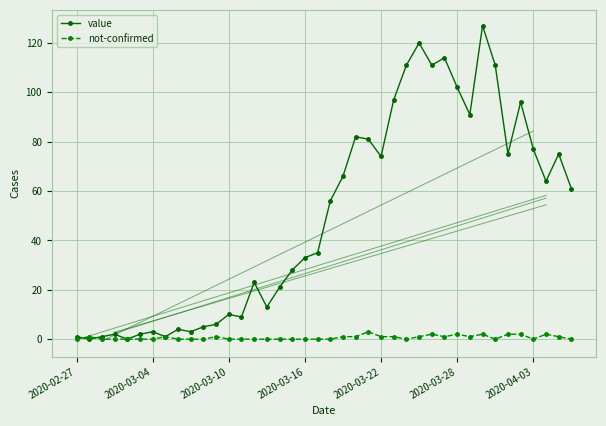

Reading right to left, transcribe all the data shown in this chart.

value: 61	75	64	77	96	75	111	127	91	102	114	111	120	111	97	74	81	82	66	56	35	33	28	21	13	23	9	10	6	5	3	4	1	3	2	0	2	1	0	1
not-confirmed: 0	1	2	0	2	2	0	2	1	2	1	2	1	0	1	1	3	1	1	0	0	0	0	0	0	0	0	0	1	0	0	0	1	0	0	0	0	0	1	0